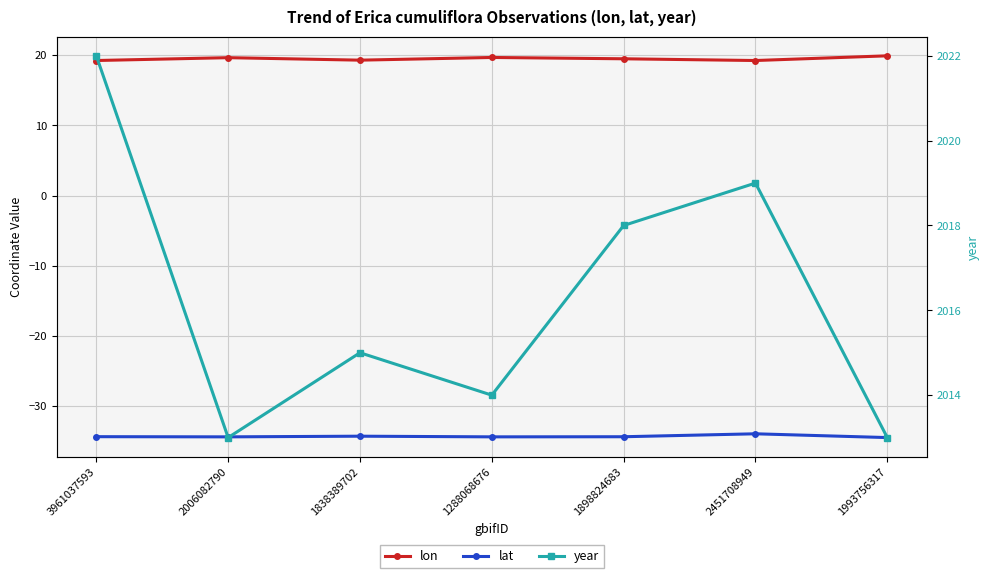

In lon, how many points are lower than both neighbors (excluding endpoints)?

2